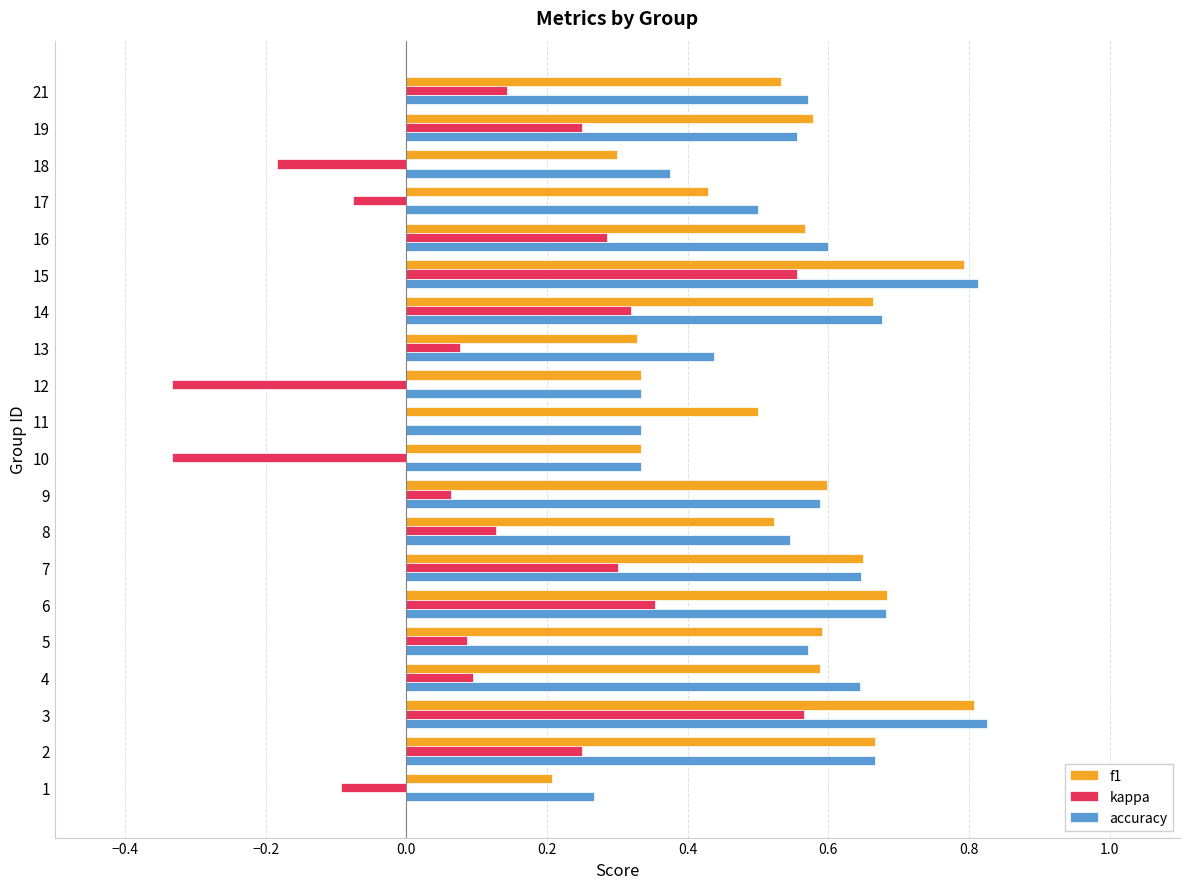

Is the value of kappa at 14 greater than the value of f1 at 21?

No